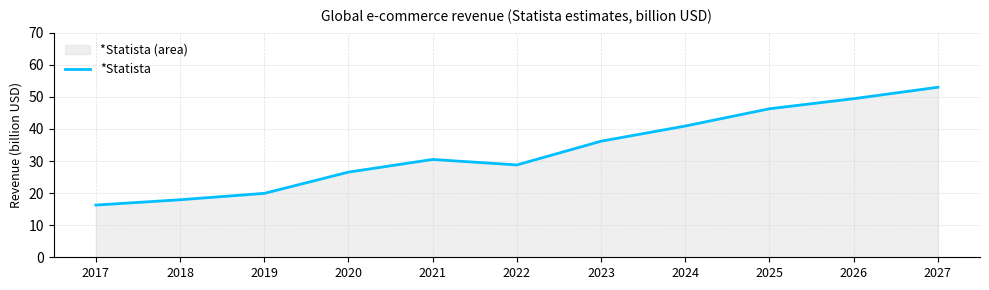

True or false: the data shows 40.9 at 2024.

True